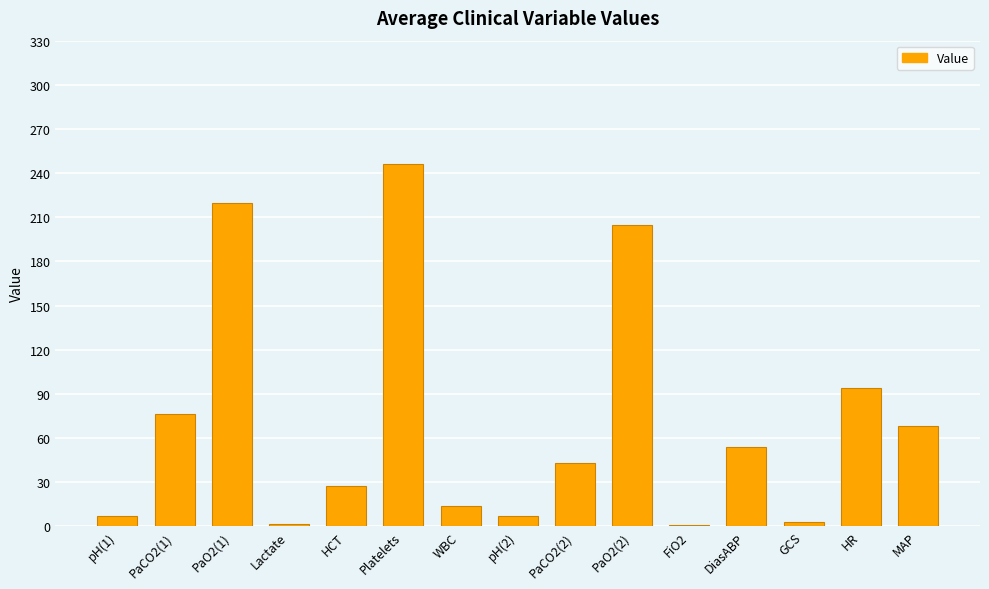

What is the minimum value shown in the chart?

1.0